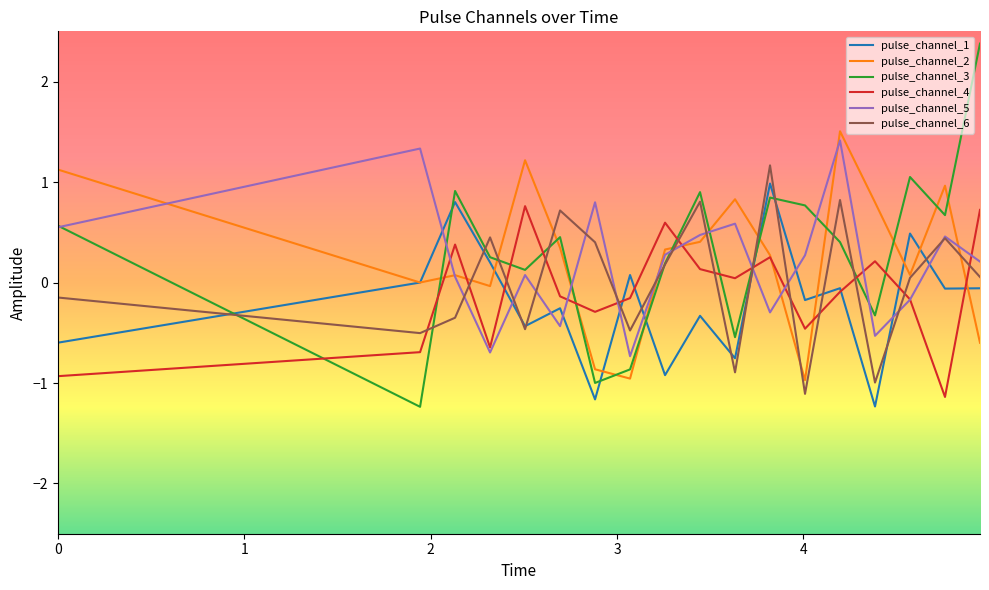

What is the lowest value of the pulse_channel_2 series?

-1.0